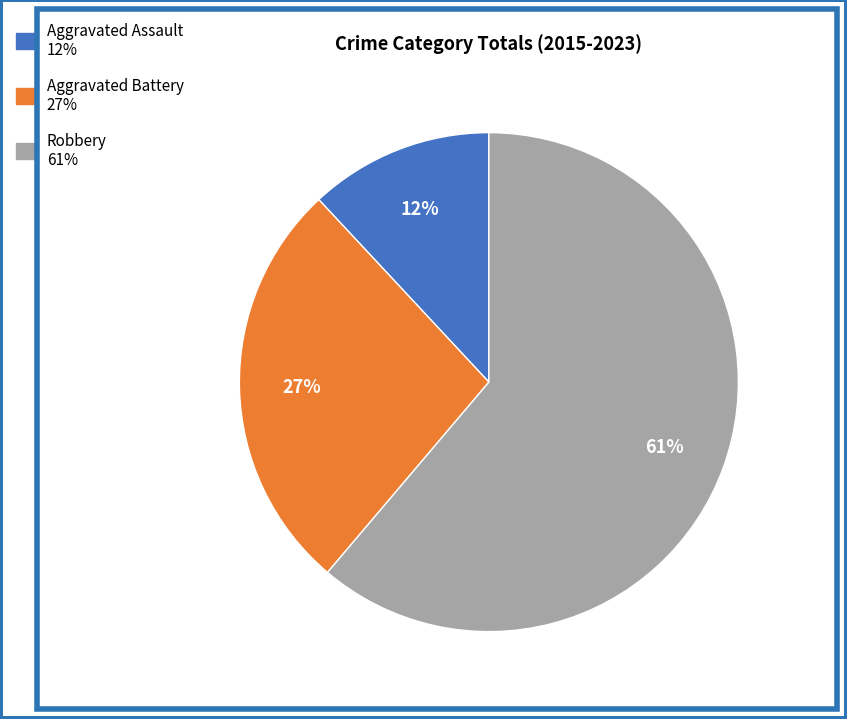

To the nearest percent, what is the difference between the largest and smallest slice percentages?

49%